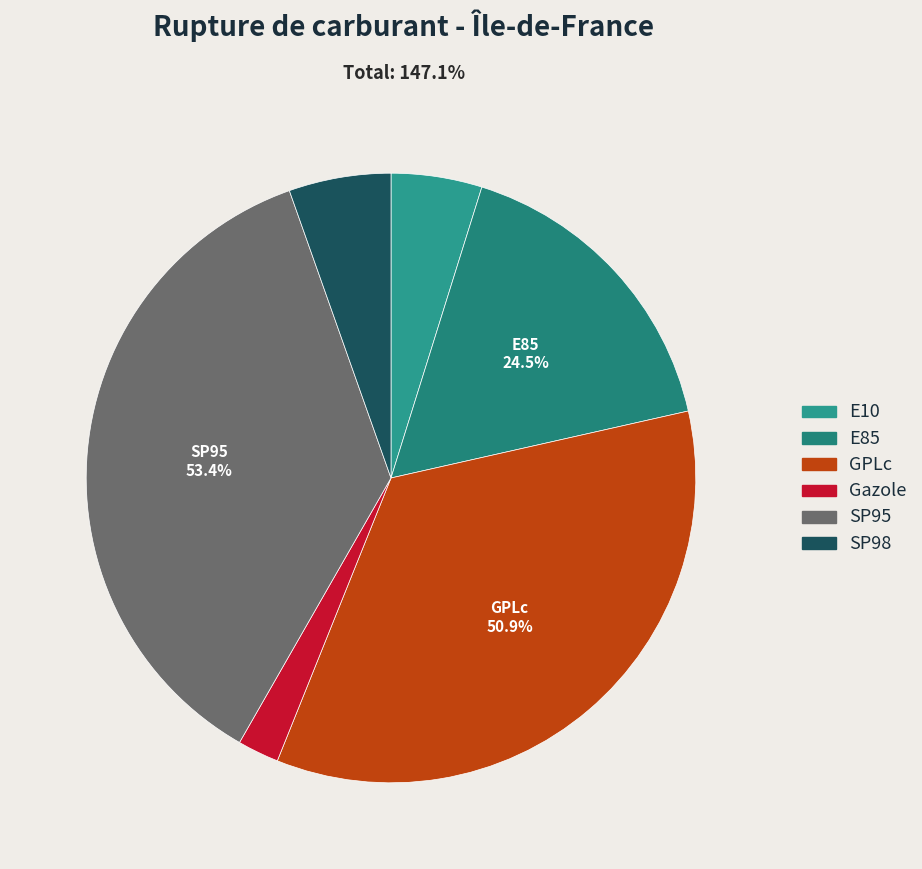

What percentage do GPLc and SP95 together represent?

70.9%